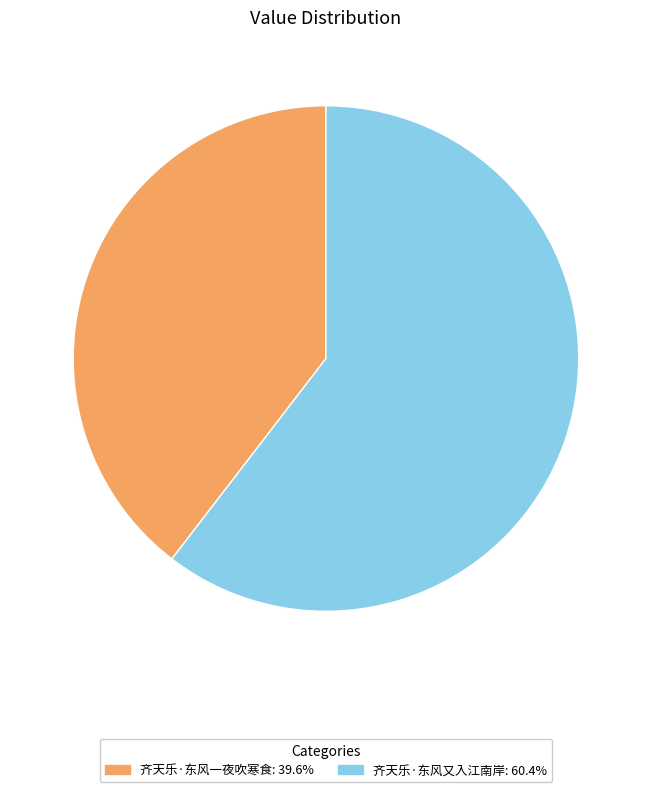

Which category has the smallest portion of the pie?

齐天乐·东风一夜吹寒食